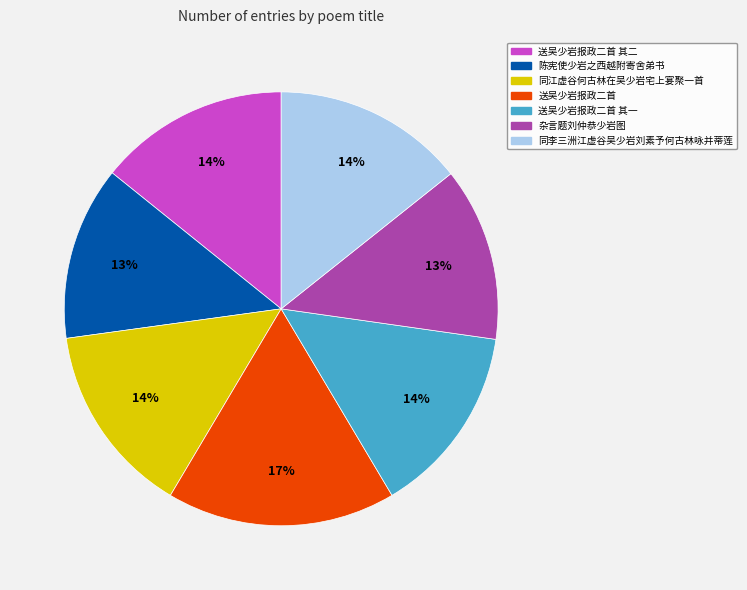

To the nearest percent, what is the difference between the 送吴少岩报政二首 其一 and 陈宪使少岩之西越附寄舍弟书 slice percentages?

1%